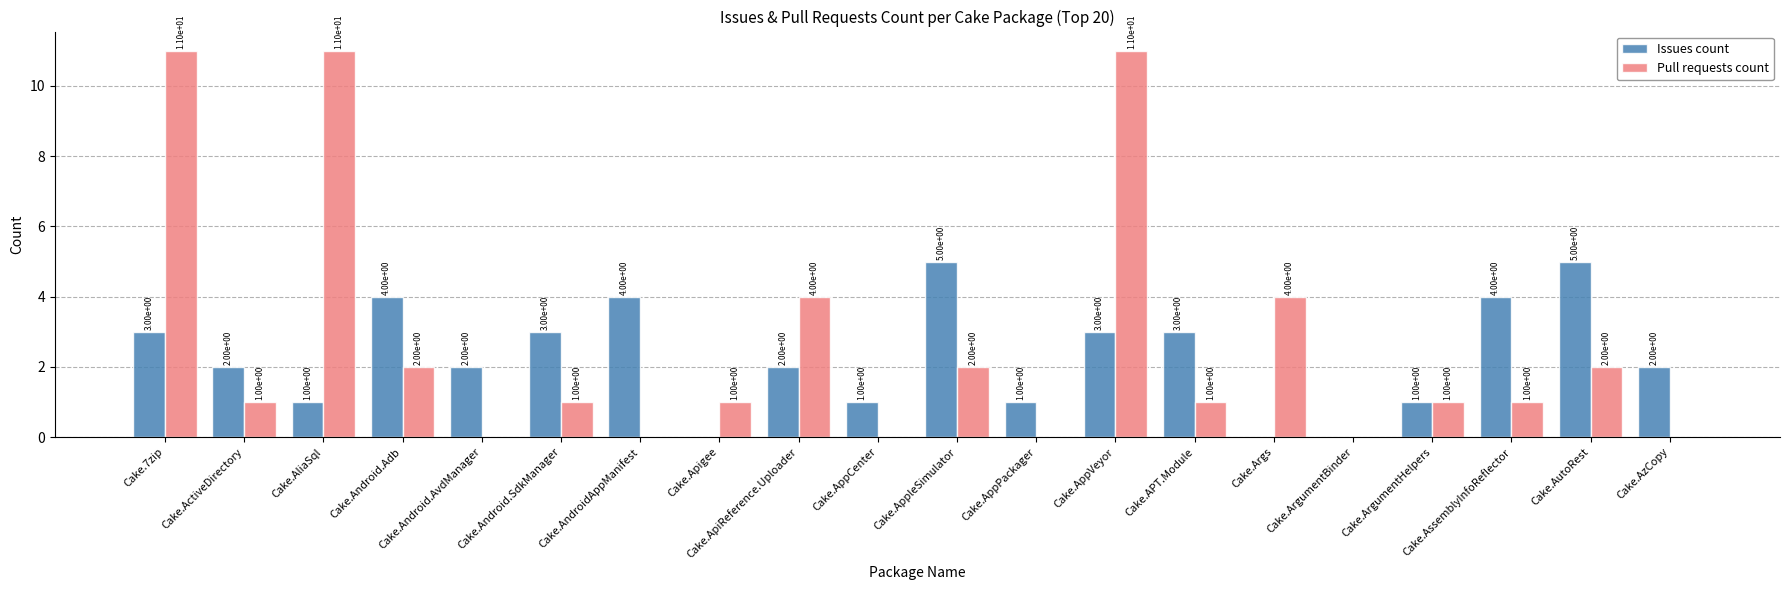

What is the maximum value shown in the chart?

11